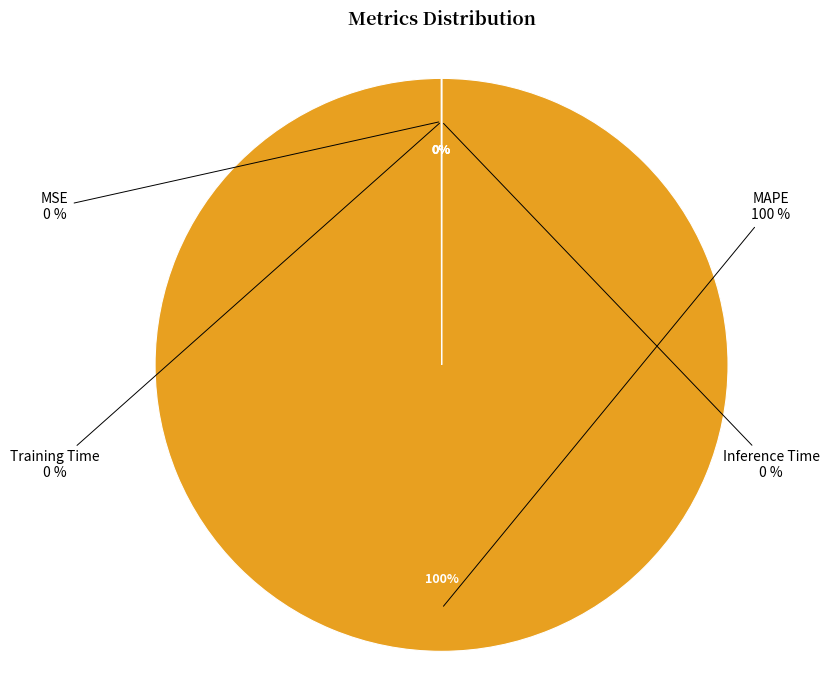

To the nearest percent, what is the difference between the MAPE and Inference Time slice percentages?

100%